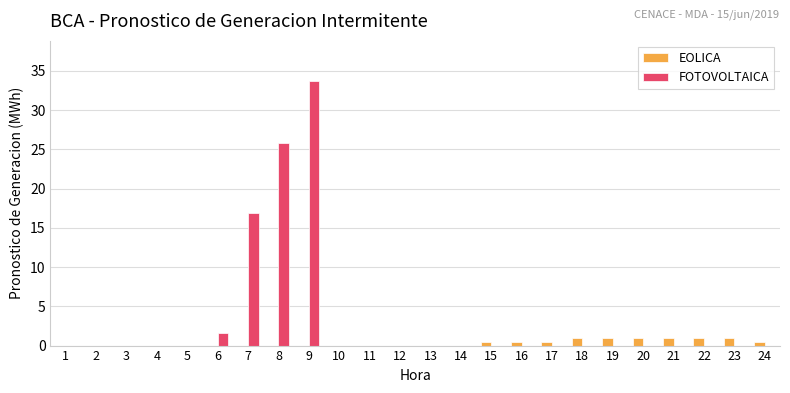

At which category is the sum across all series the highest?

9